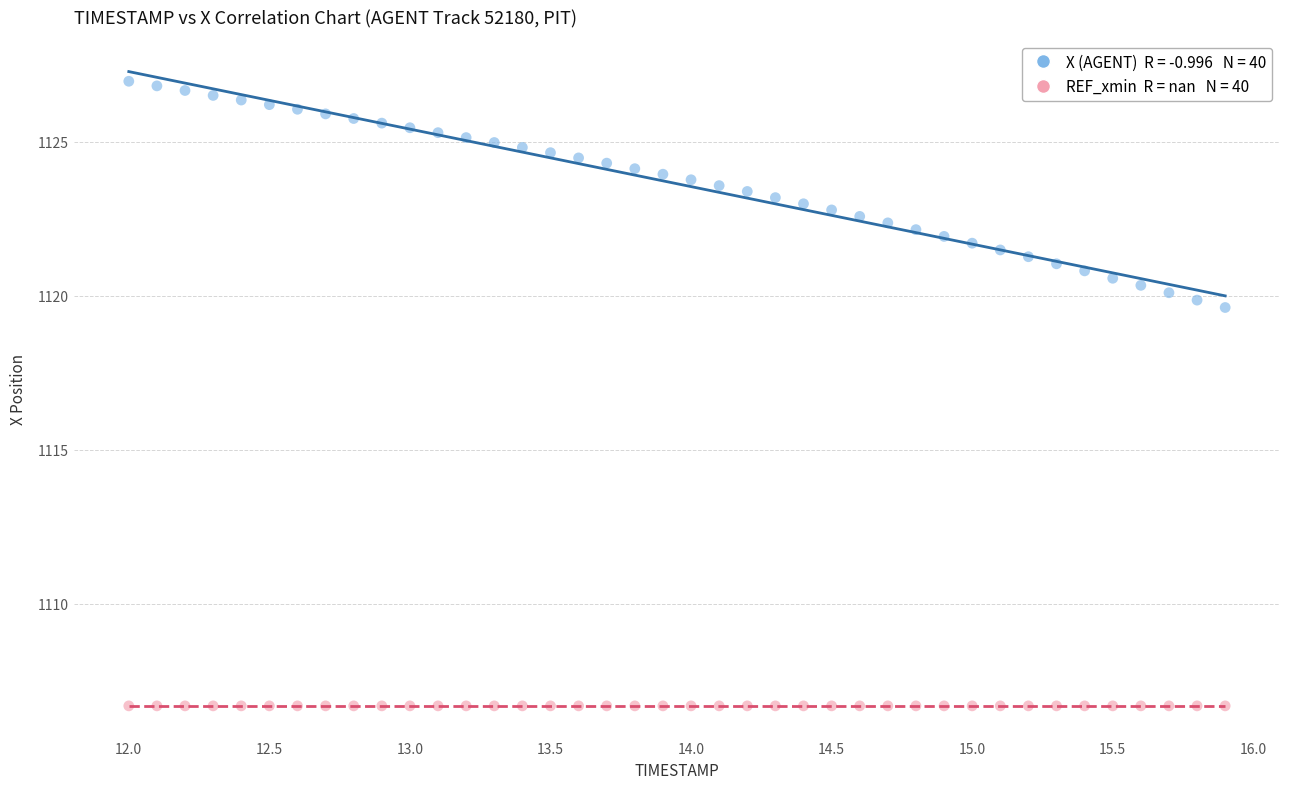

Across all series, what Y value is closest to 1116?

1119.6